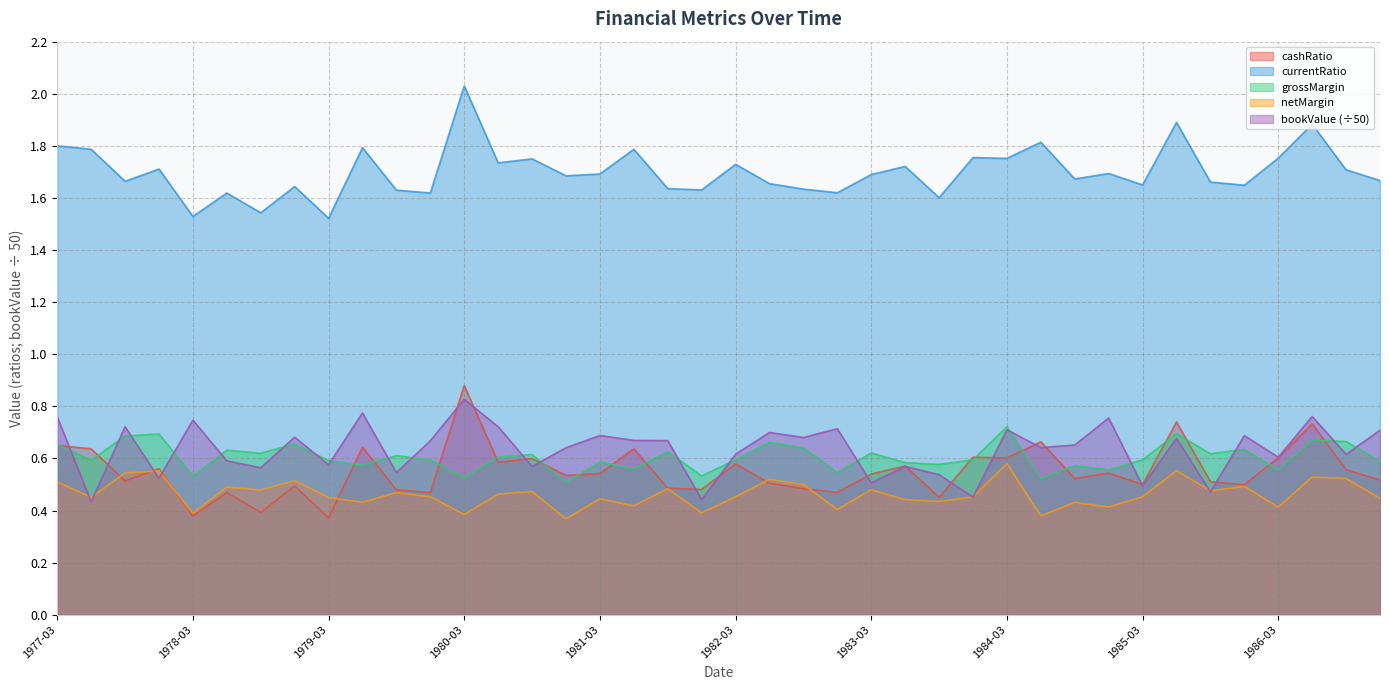

Is it true that currentRatio equals 1.9 at 1985-06-30?

True